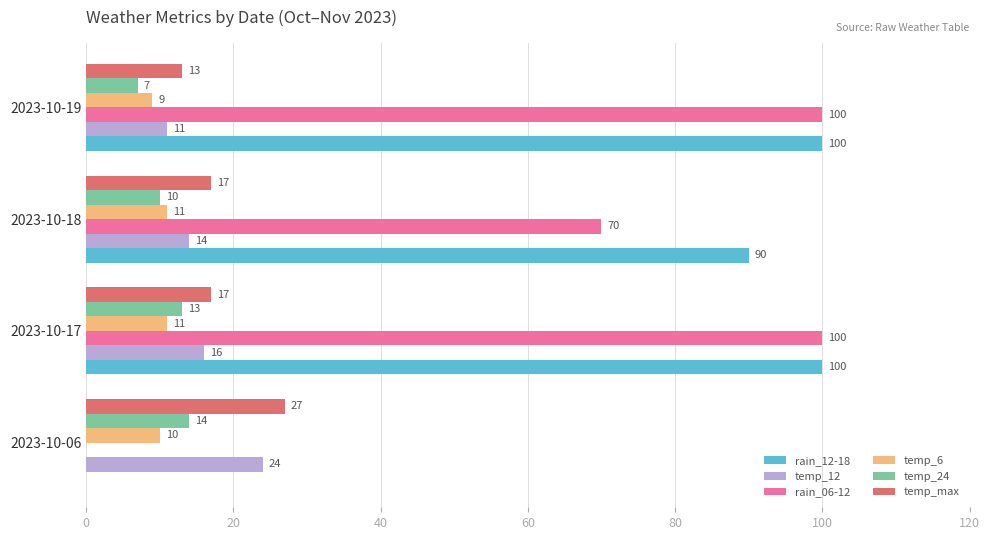

What is the sum of the rain_06-12 values at 2023-10-19 and 2023-10-18?

170